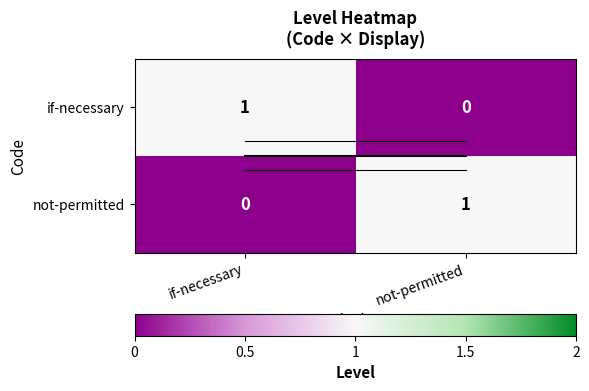

Count the number of categories in the chart.

2